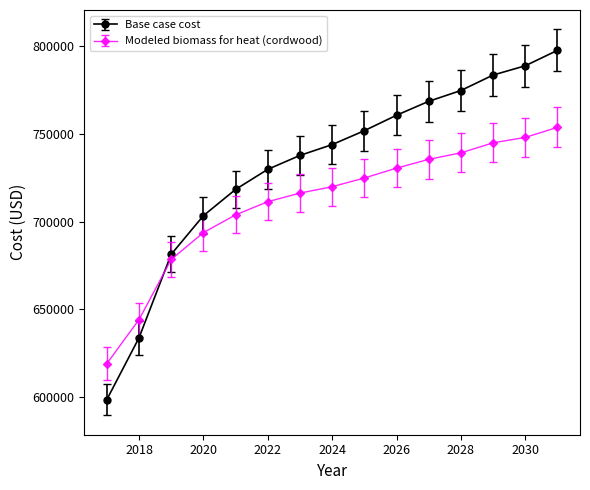

Which series has the widest spread of values?

Base case cost